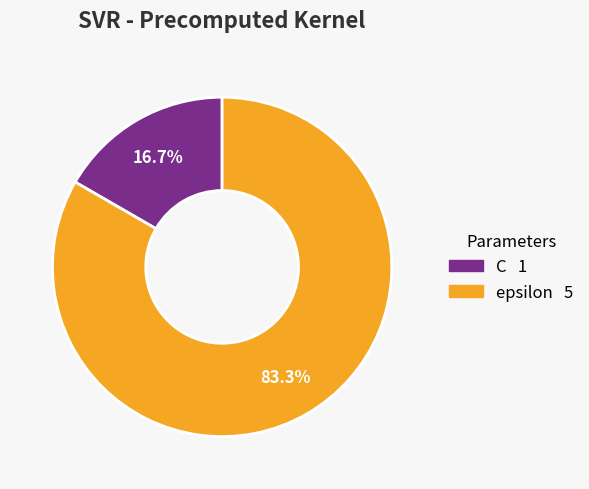

Does C represent more than half of the total?

No